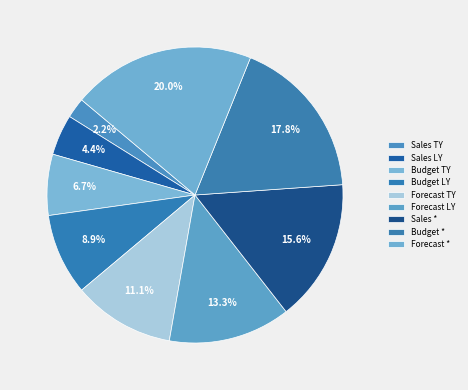

What percentage is the Budget * slice, to the nearest percent?

18%